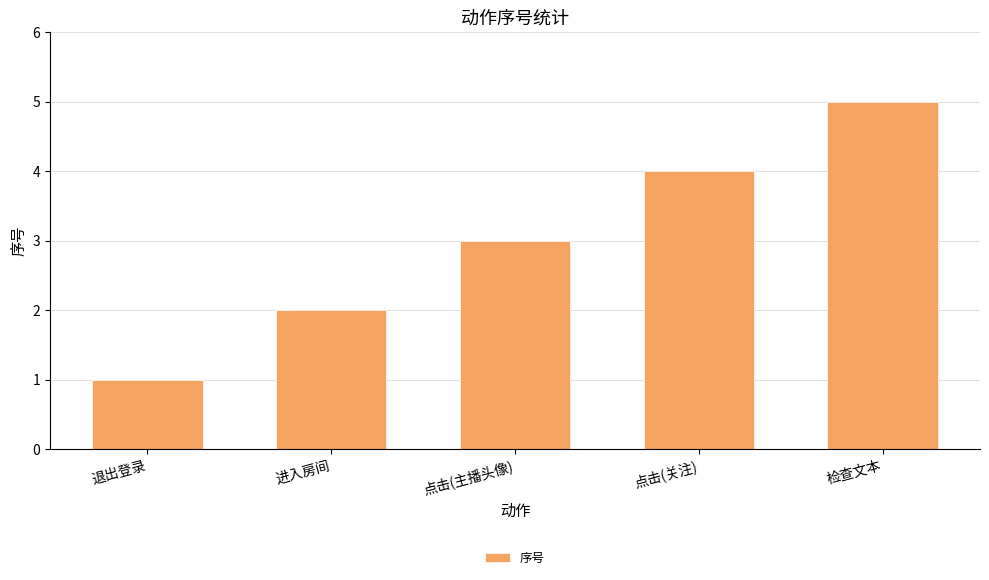

What is the difference between the second highest and minimum values?

3